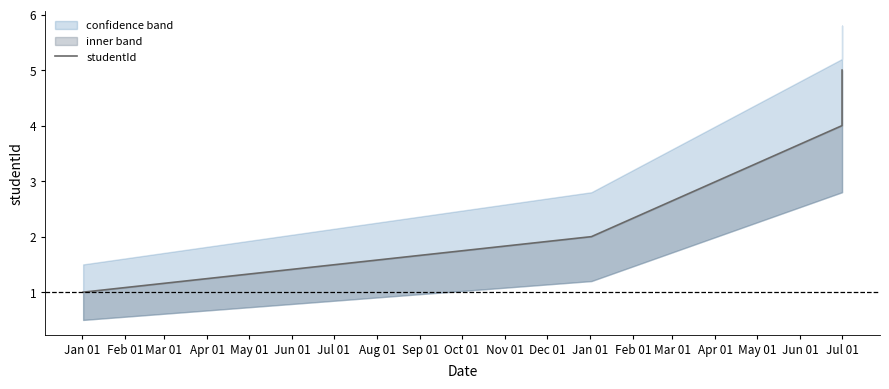

What is the maximum value shown in the chart?

5